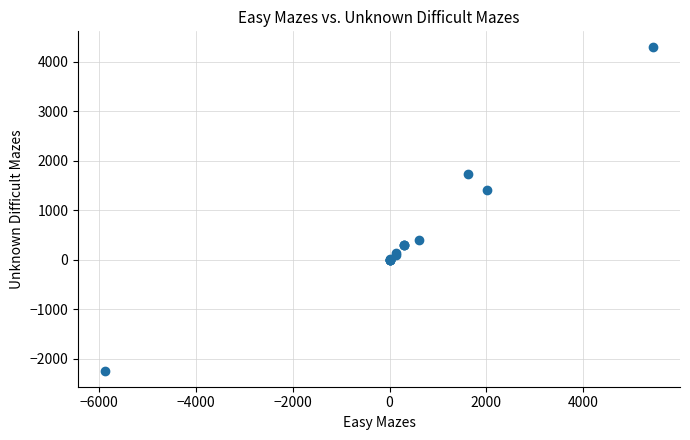

What Y value in the scatter plot is closest to 1025?

1418.1